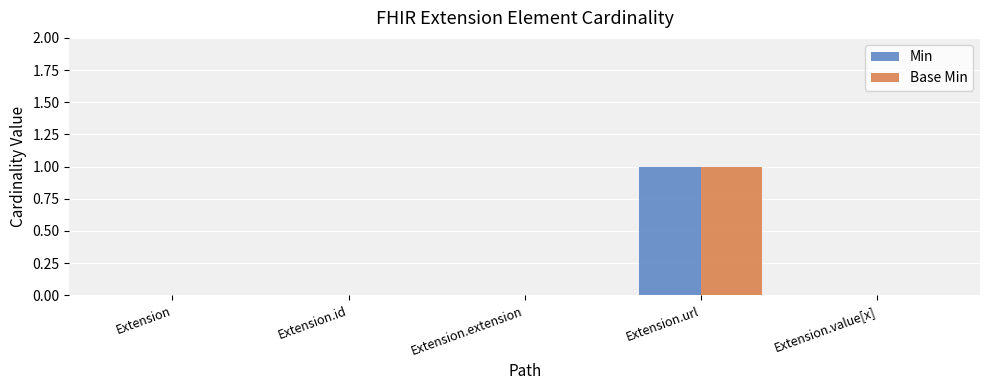

Which category has the highest value in the Min series?

Extension.url